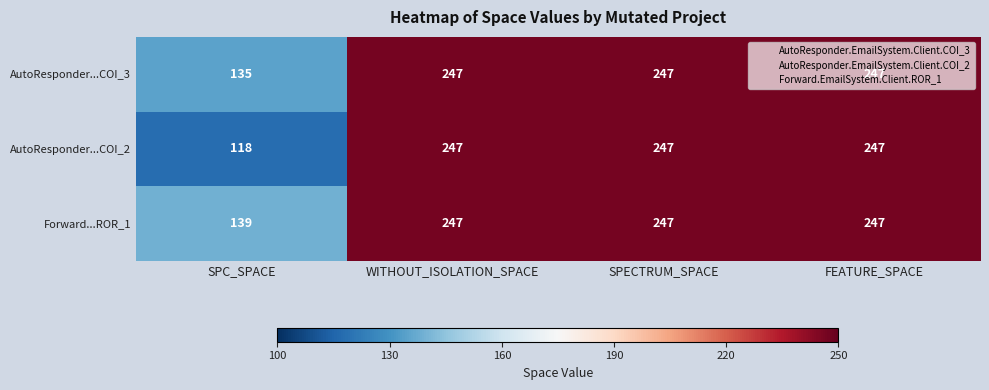

What is the approximate value of AutoResponder...COI_3 at SPECTRUM_SPACE, to the nearest 10?

250